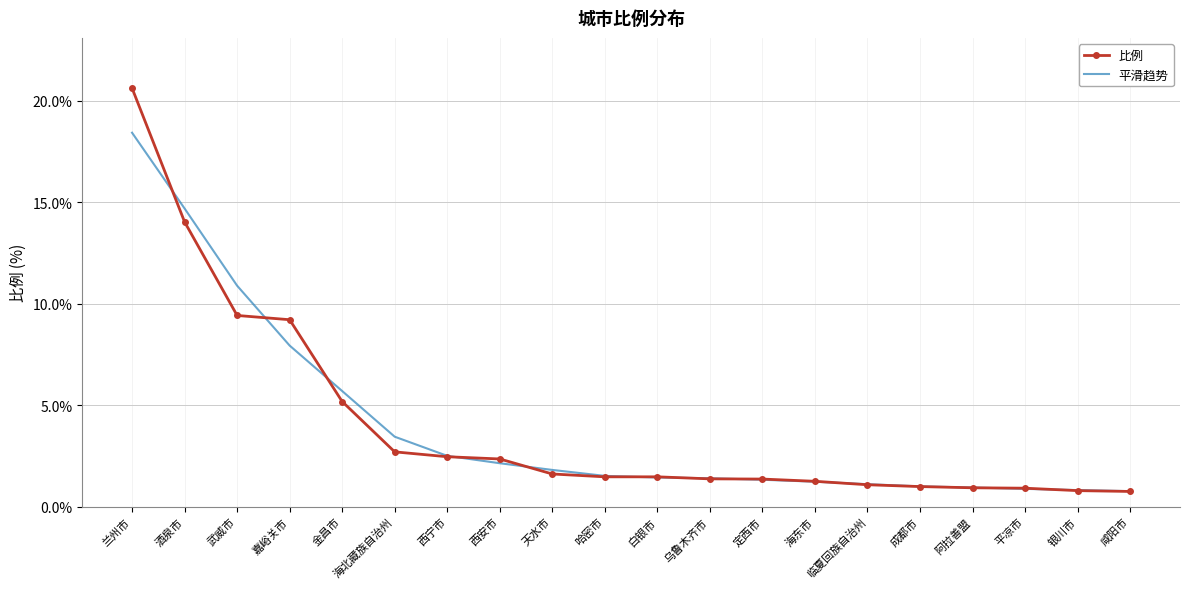

Which category has the highest value in the 比例 series?

兰州市